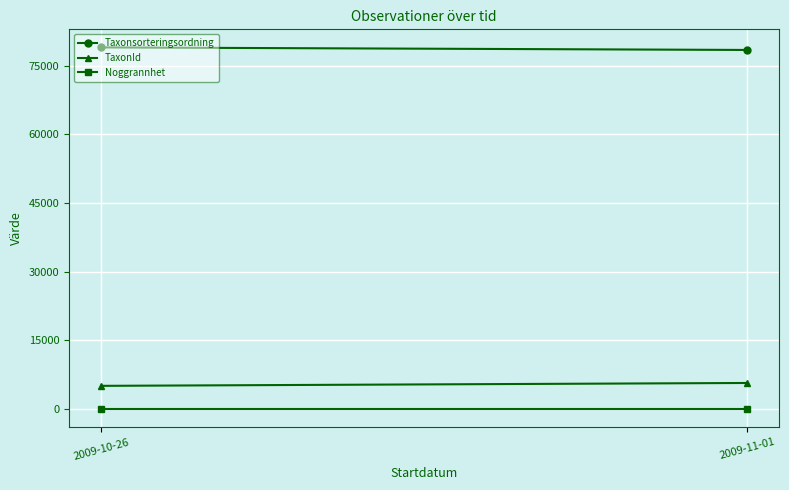

Rank the series by their maximum value, from lowest to highest.

Noggrannhet, TaxonId, Taxonsorteringsordning